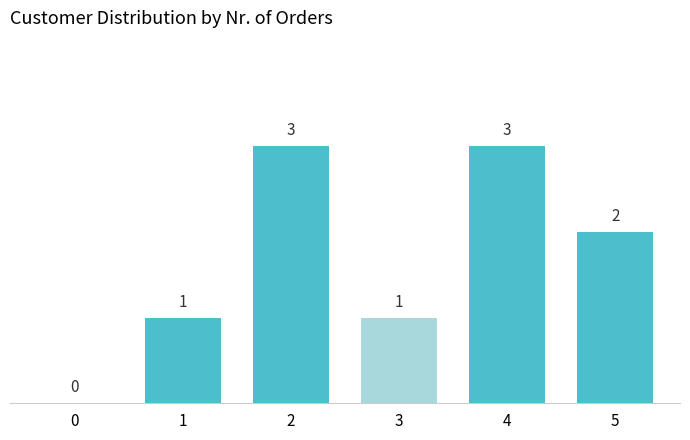

Reading right to left, what are all the values shown in this chart?

5=2	4=3	3=1	2=3	1=1	0=0